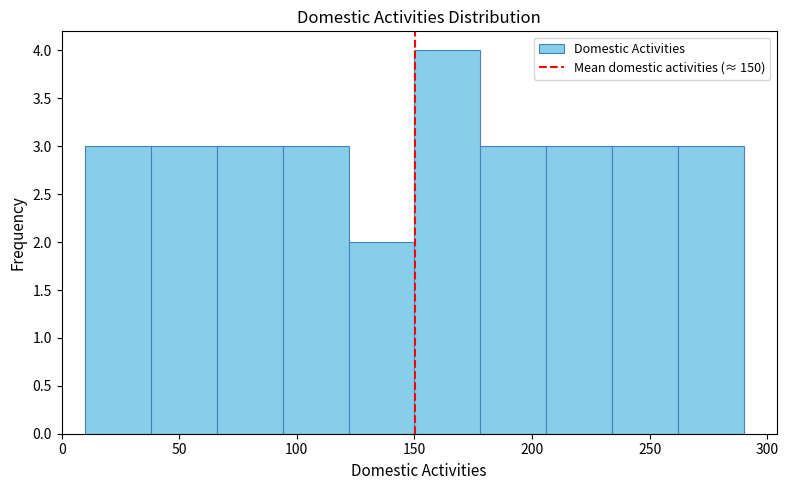

Over which range of the x-axis is the bar tallest?

150 to 178